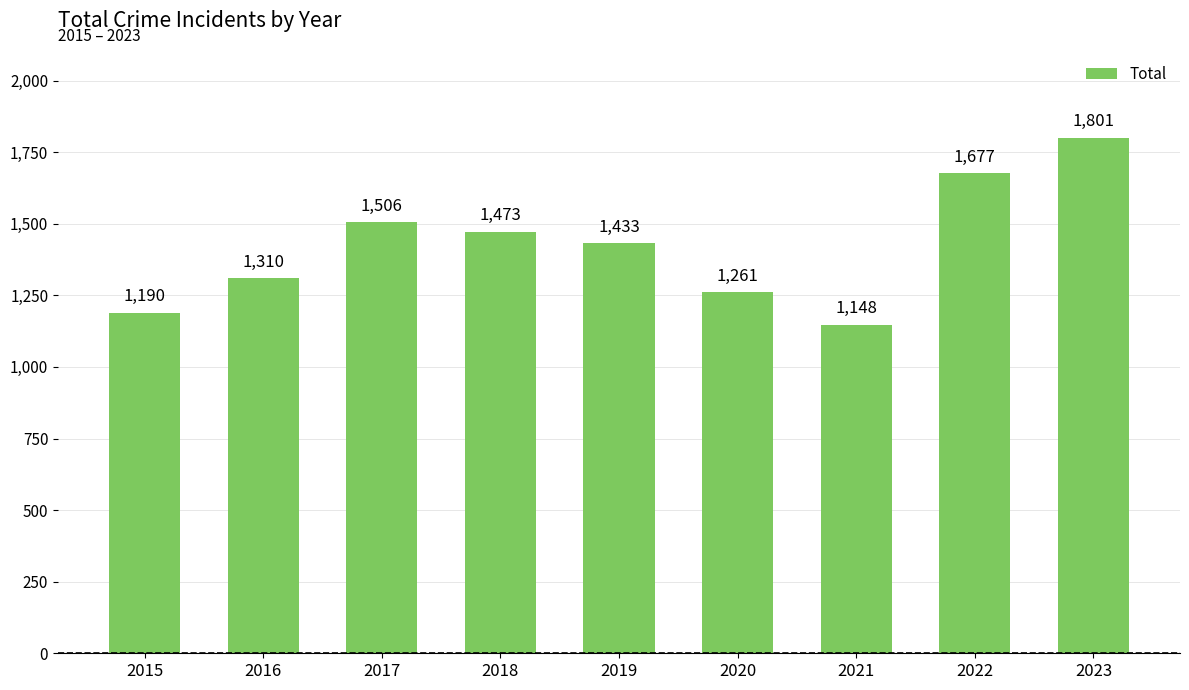

Reading right to left, transcribe all the data shown in this chart.

1801	1677	1148	1261	1433	1473	1506	1310	1190